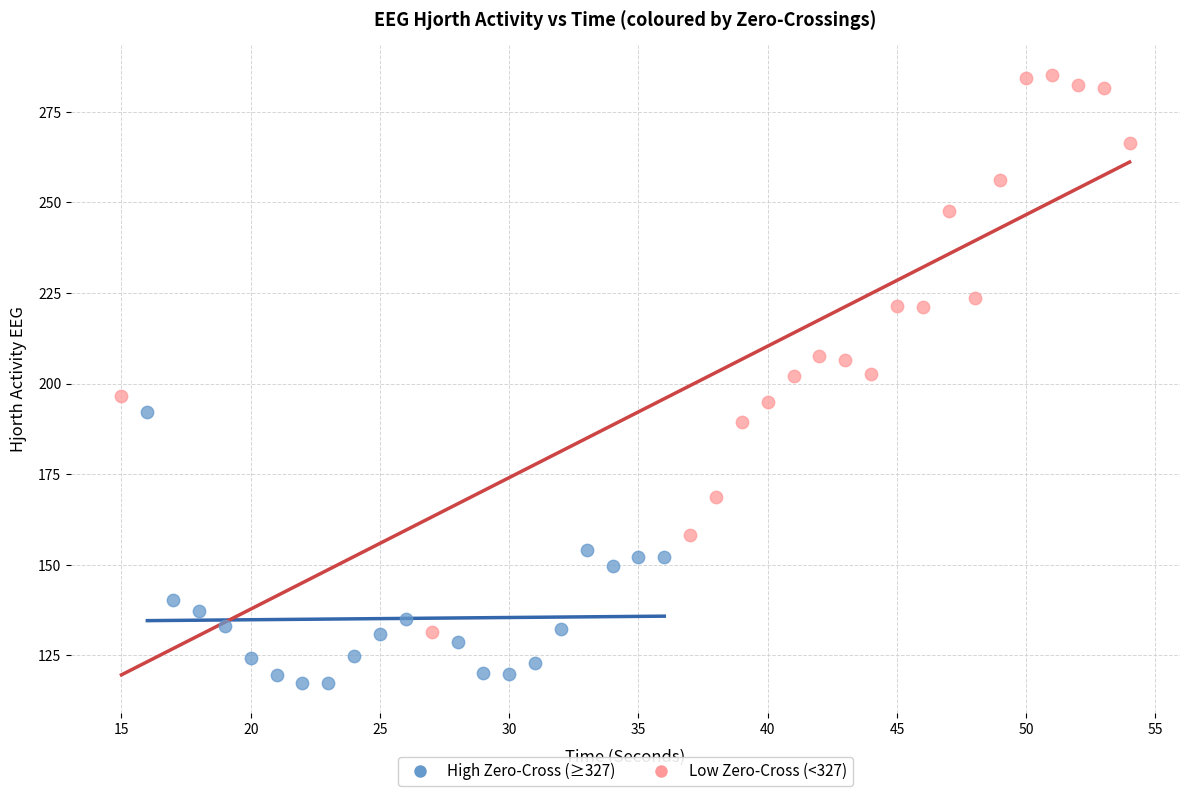

Which series contains the highest Y value?

Low Zero-Cross (<327)